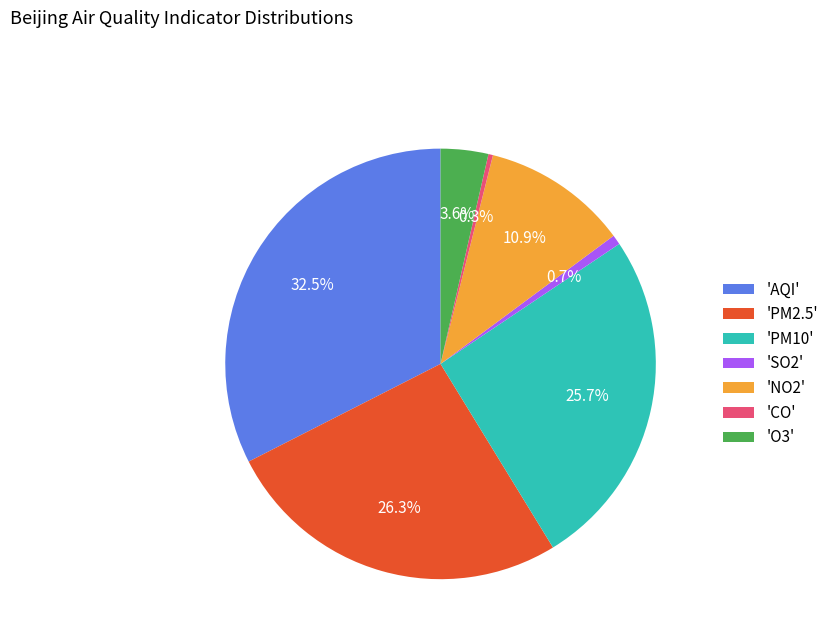

Combined, do 'PM2.5' and 'AQI' account for over 50%?

Yes